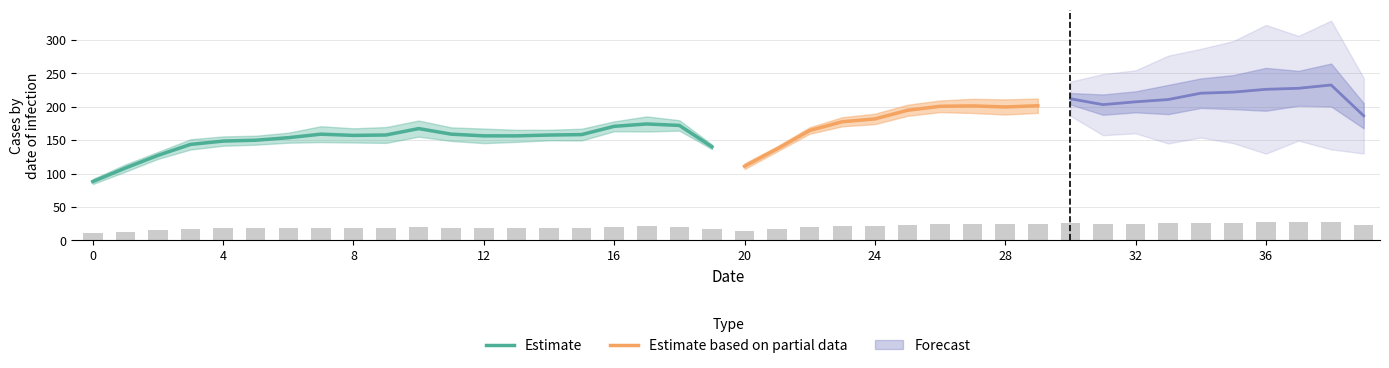

What is the highest value of the Estimate series?

174.1